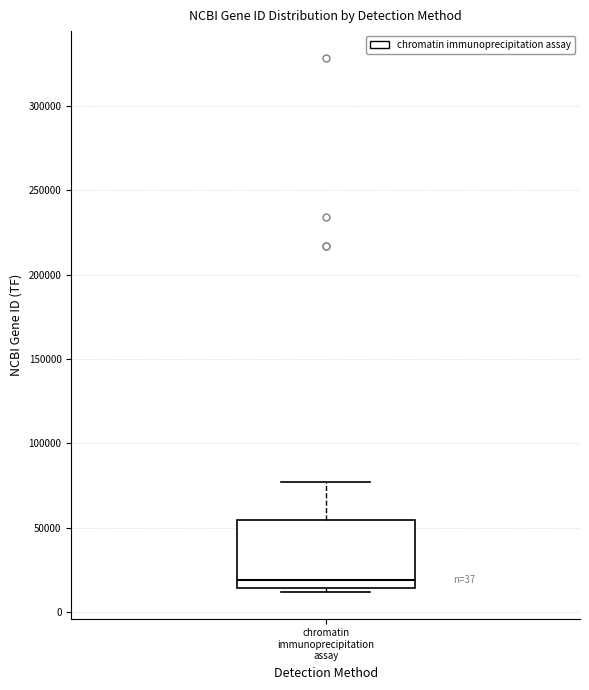

Transcribe this box plot: give where the median line is, the range the box spans, and where the two whiskers end, as read against the y-axis. The values are not printed on the chart, so give them approximately, as read against the axis.

median 20000, box 15000 to 55000, whiskers 10000 to 75000